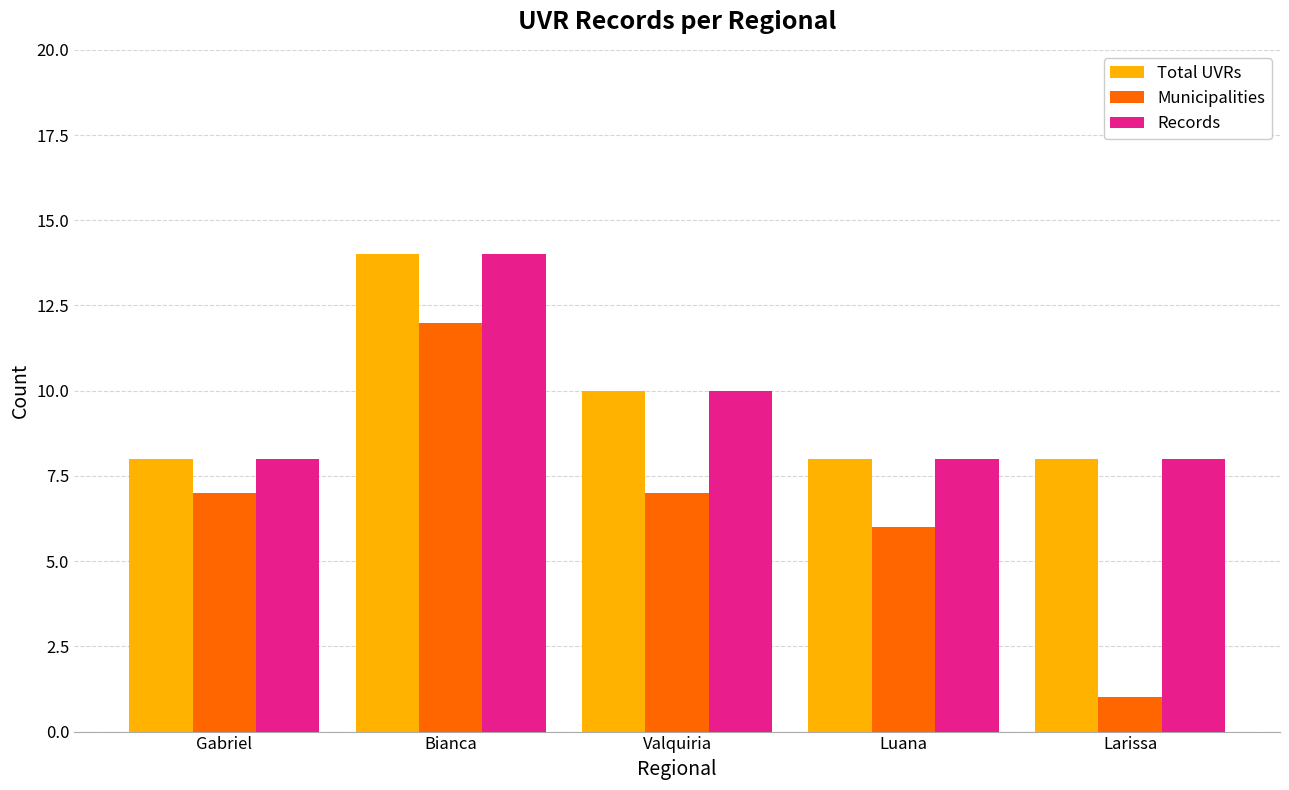

The Total UVRs series shows 8 at Luana. True or false?

True